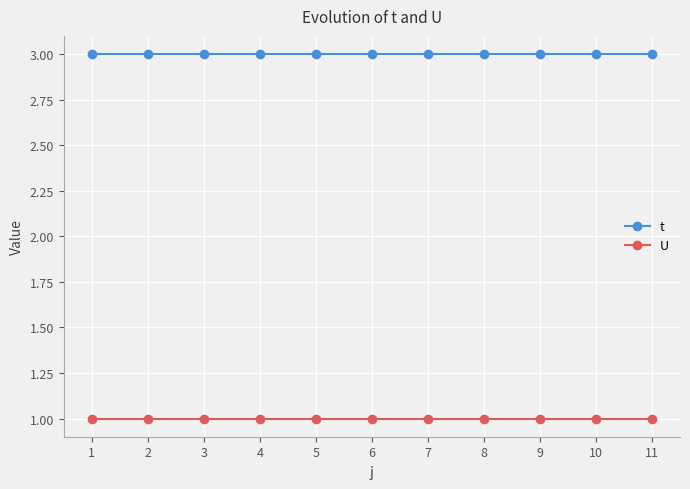

What is the minimum value for t?

3